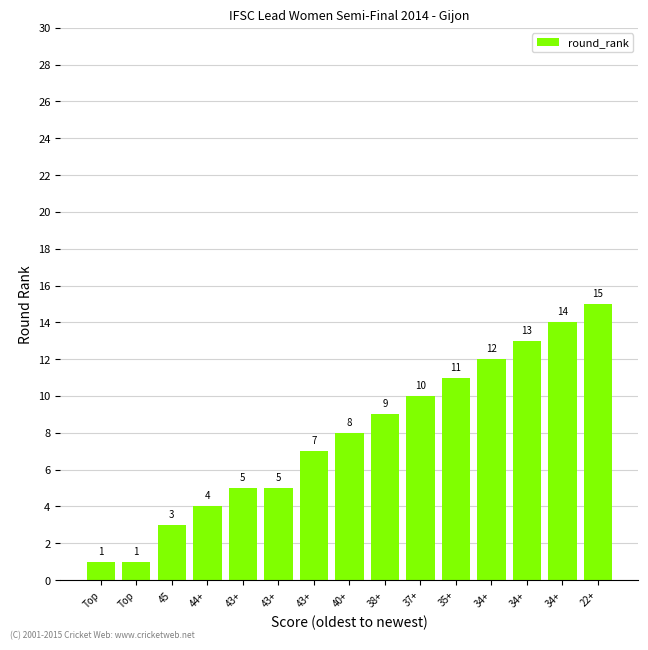

Does the chart contain any negative values?

No